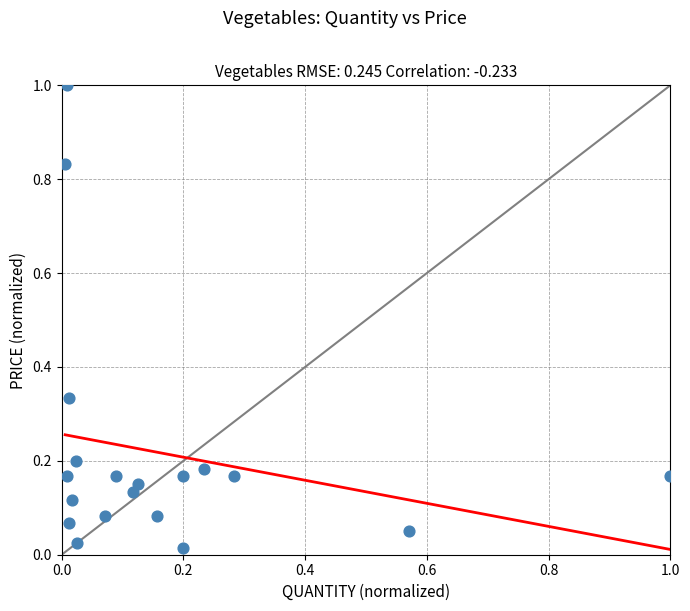

What is the range of X values (max minus min)?

1.0